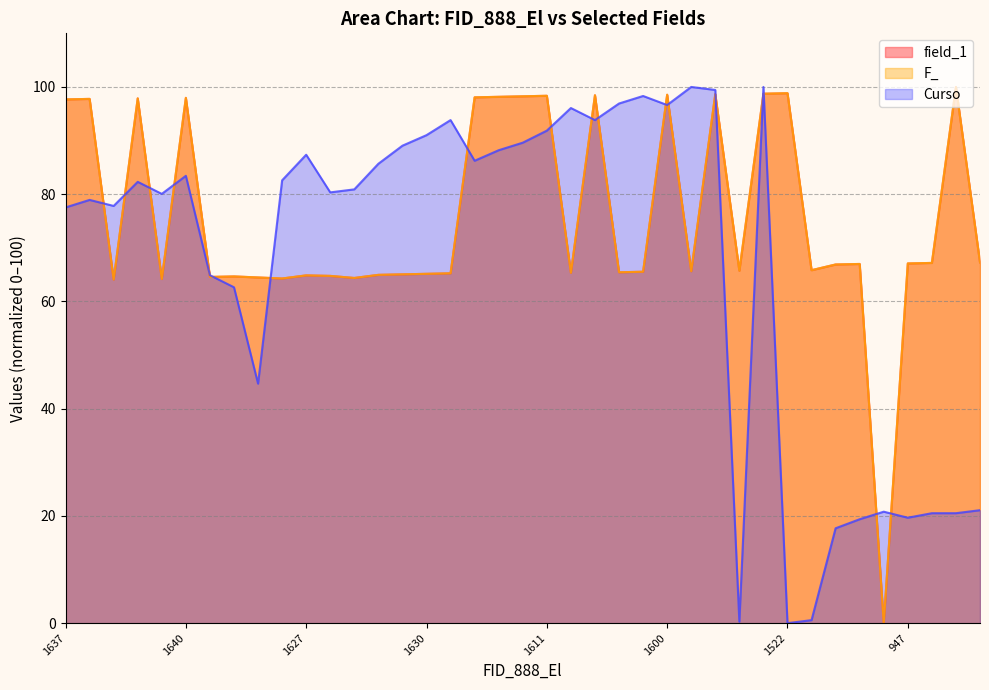

Where is the first local minimum for field_1?

1619